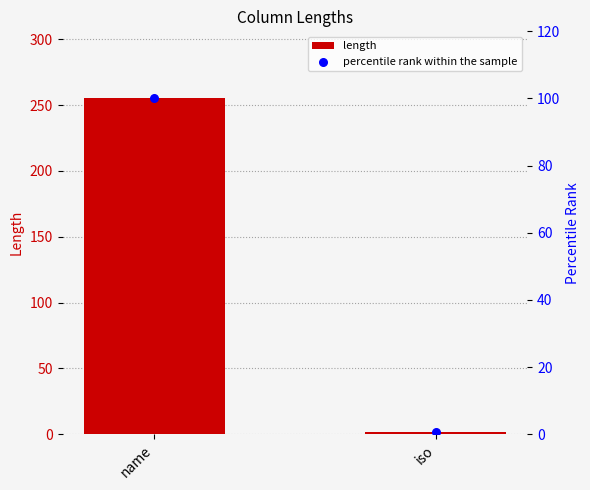

At which category is the sum across all series the highest?

name